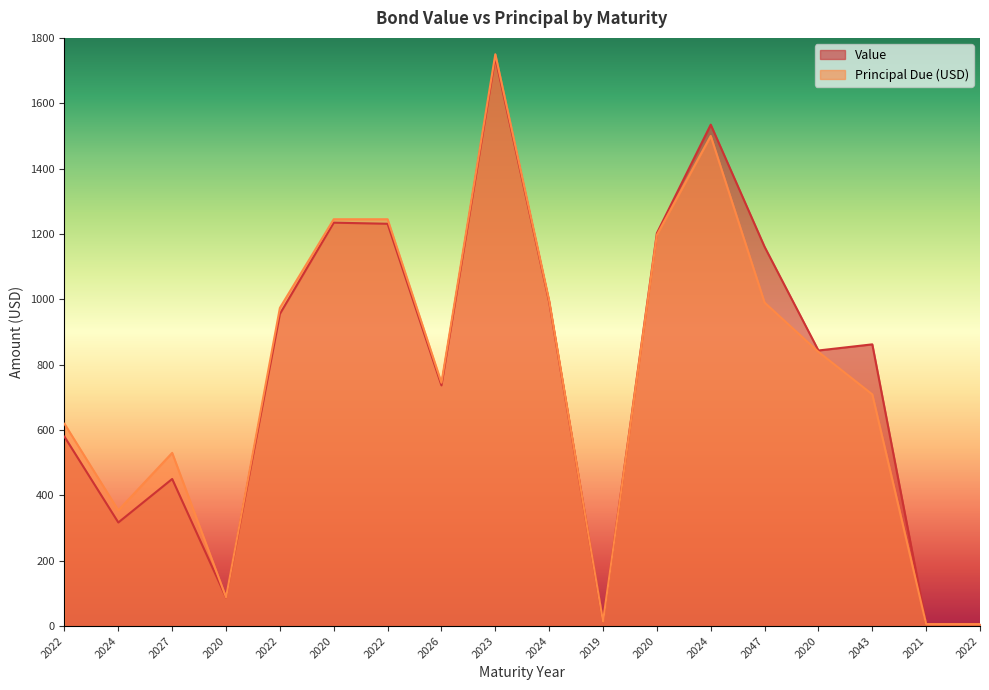

Which category has the lowest value in the Principal Due (USD) series?

2021